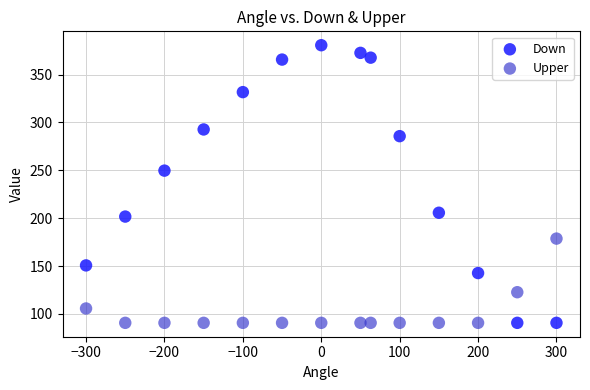

Across all data points, what is the range of Y values (max minus min)?

290.0